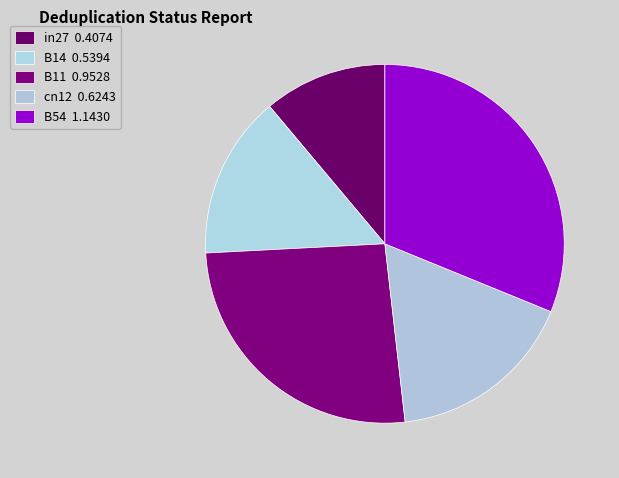

To the nearest percent, what portion does B14 represent?

15%